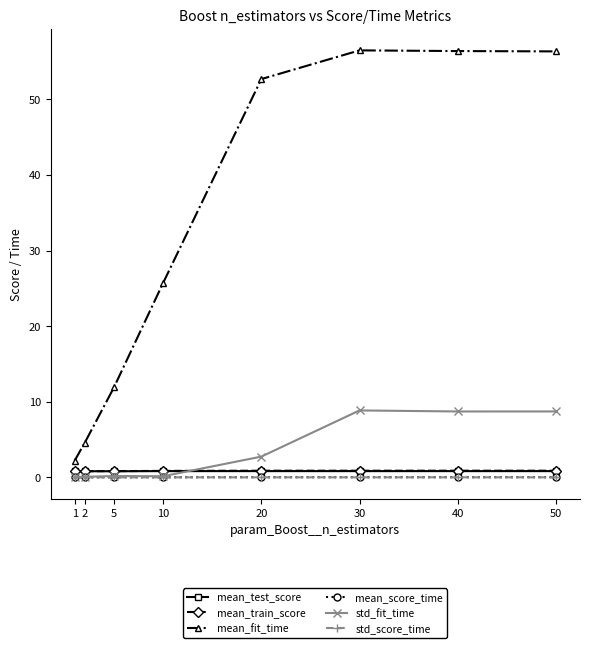

True or false: mean_fit_time has a value of 4.5 at 2.

True